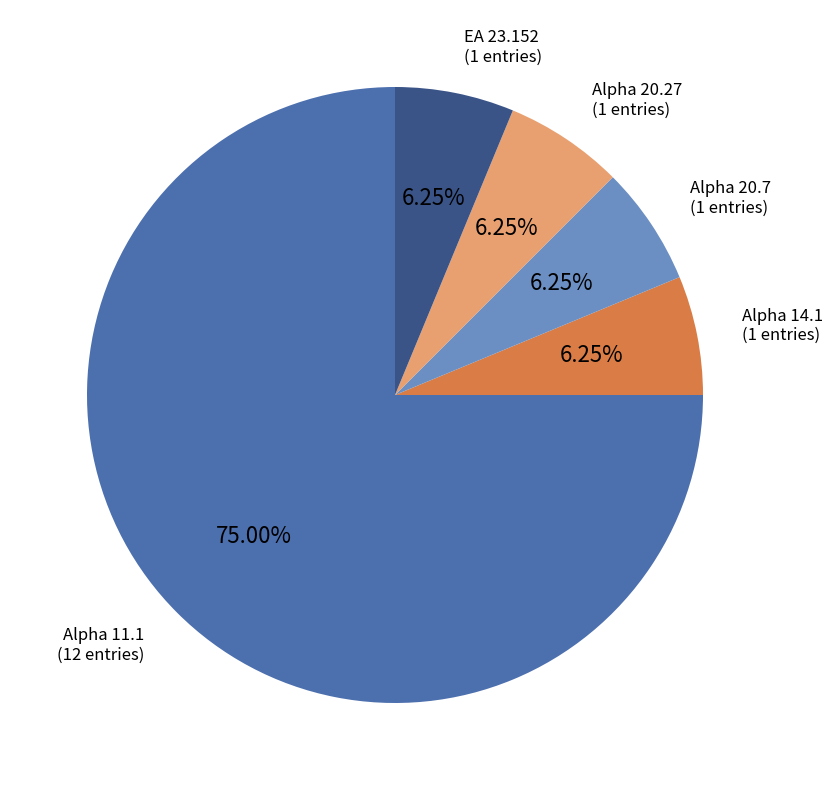

How many slices are in this pie chart?

5